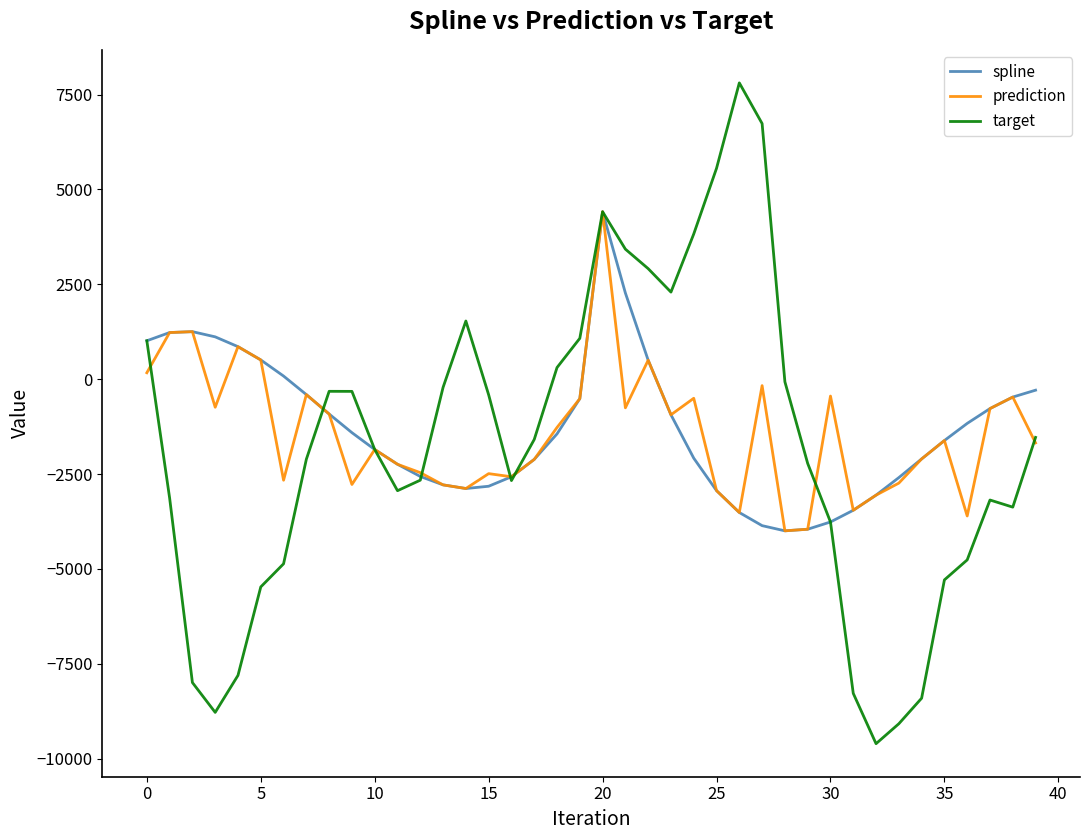

How many lines are shown in the chart?

3